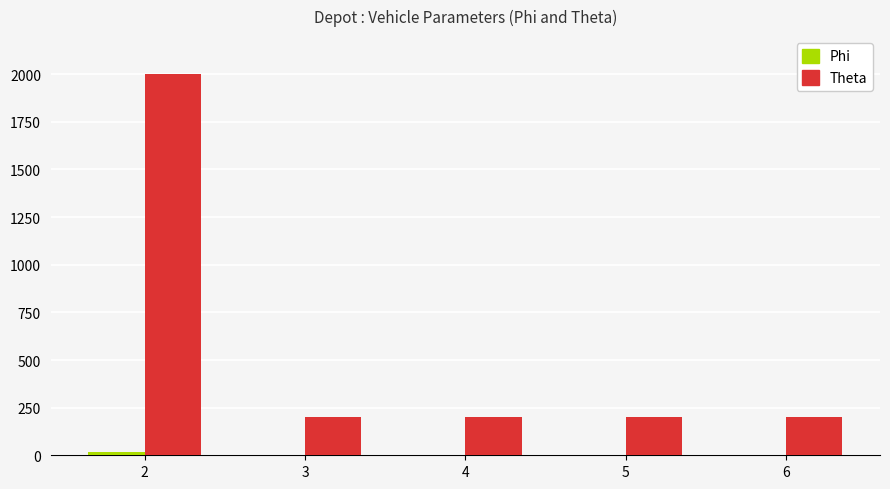

Between 2 and 3, which series saw the biggest shift?

Theta